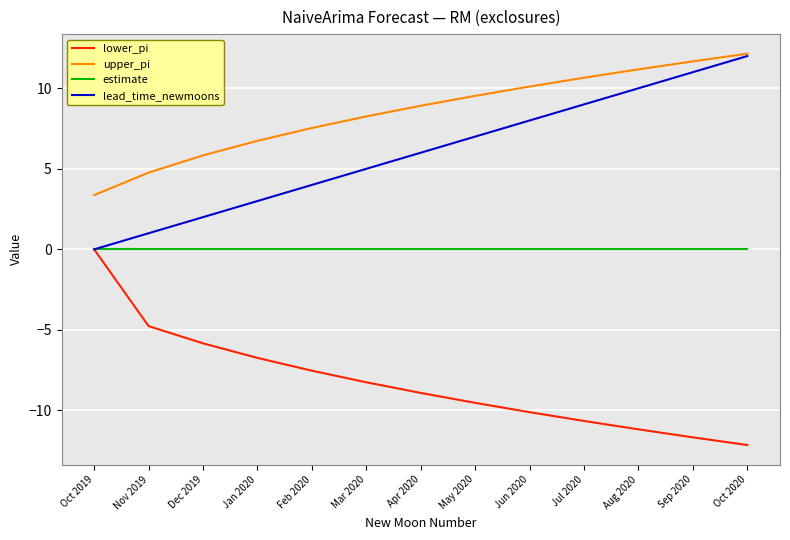

What is the lowest value of the upper_pi series?

3.4